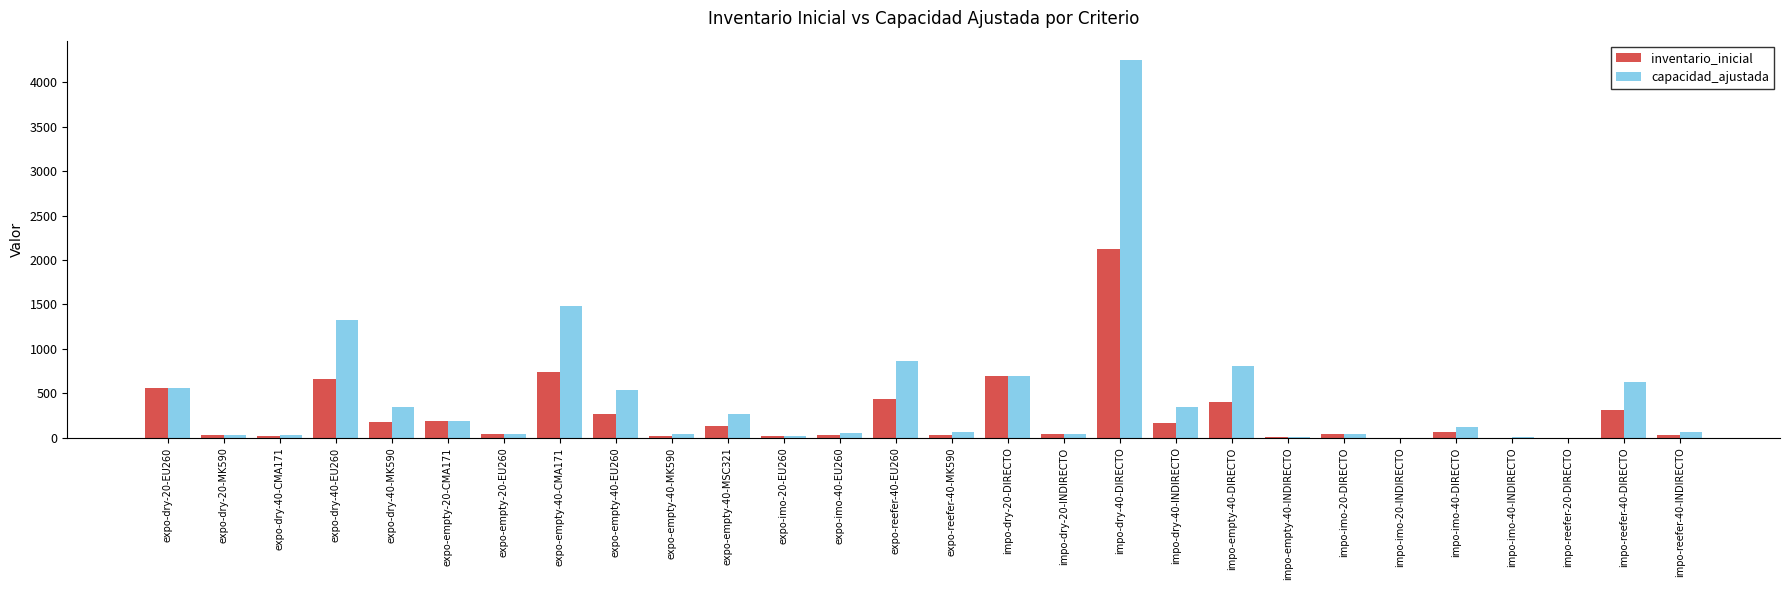

Are the bars grouped side by side (vs. stacked)?

Yes